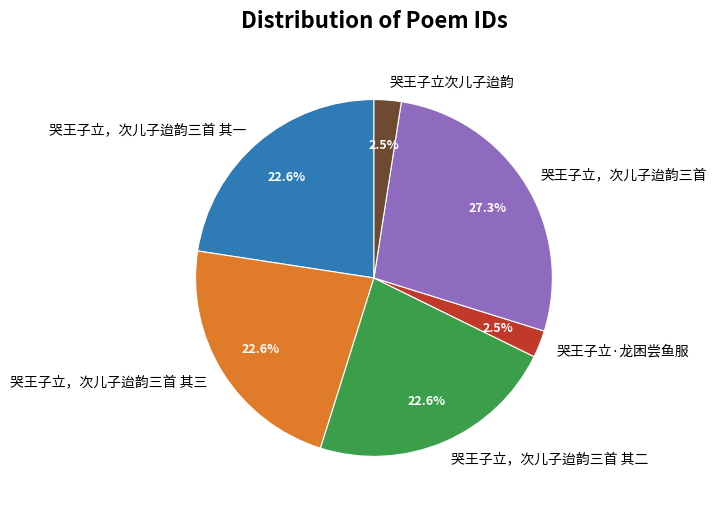

Which has a higher value, 哭王子立次儿子迨韵 or 哭王子立，次儿子迨韵三首?

哭王子立，次儿子迨韵三首